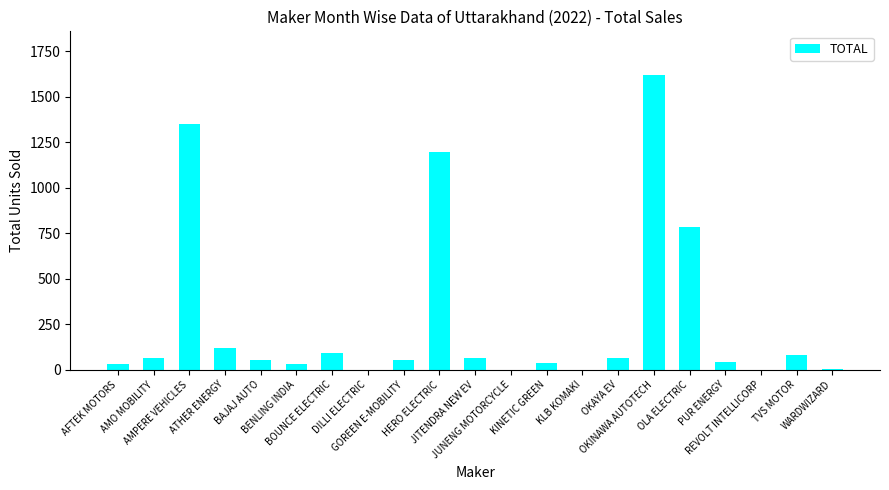

Count the number of categories in the chart.

21